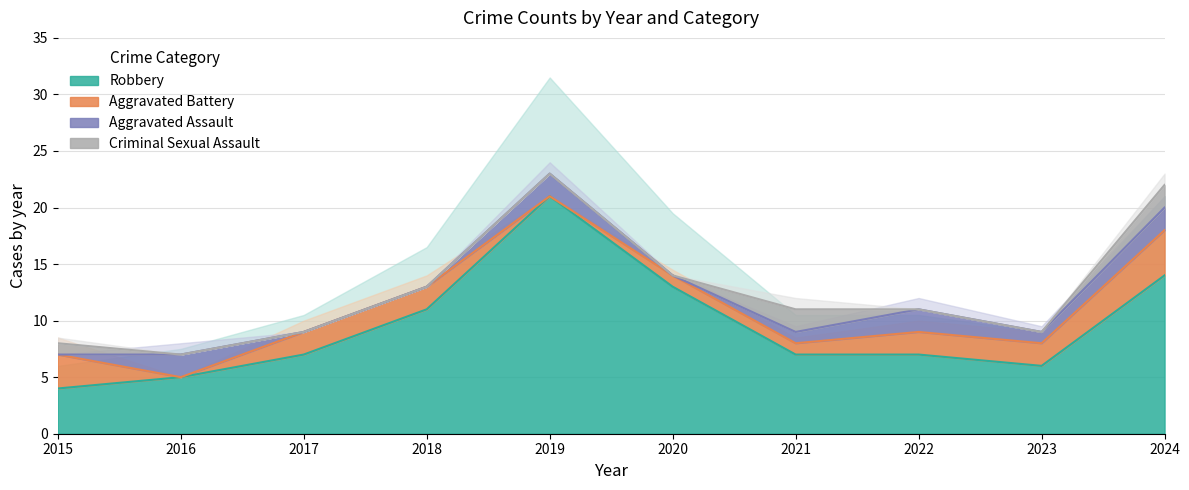

At which label does Aggravated Battery reach its minimum?

2016